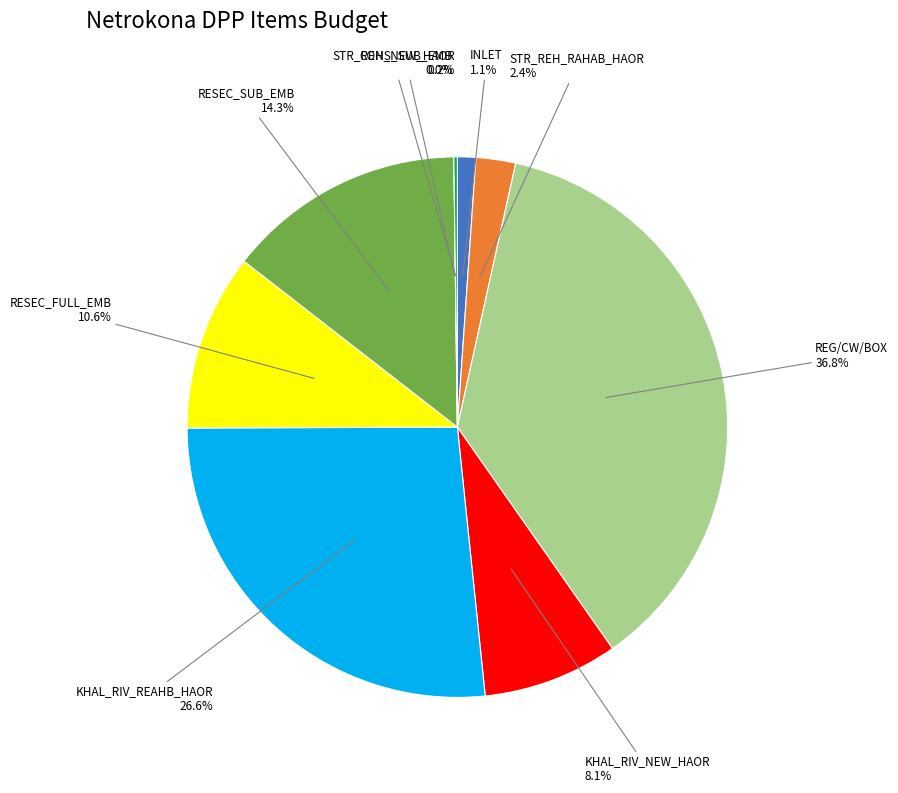

What portion of the pie excludes KHAL_RIV_NEW_HAOR?

91.9%